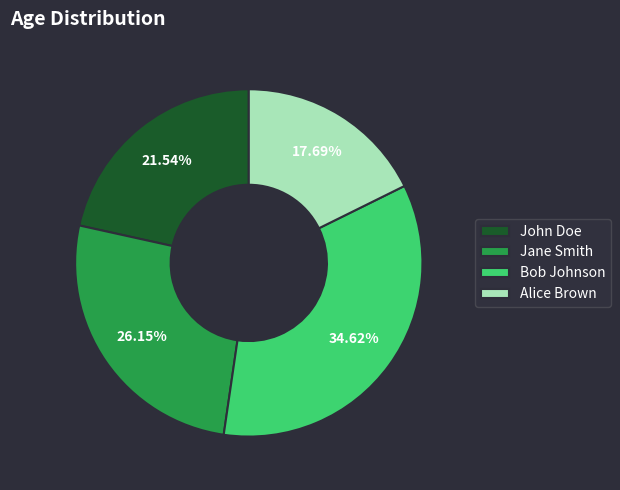

Approximately how many times larger is the value at John Doe compared to Alice Brown?

1.2